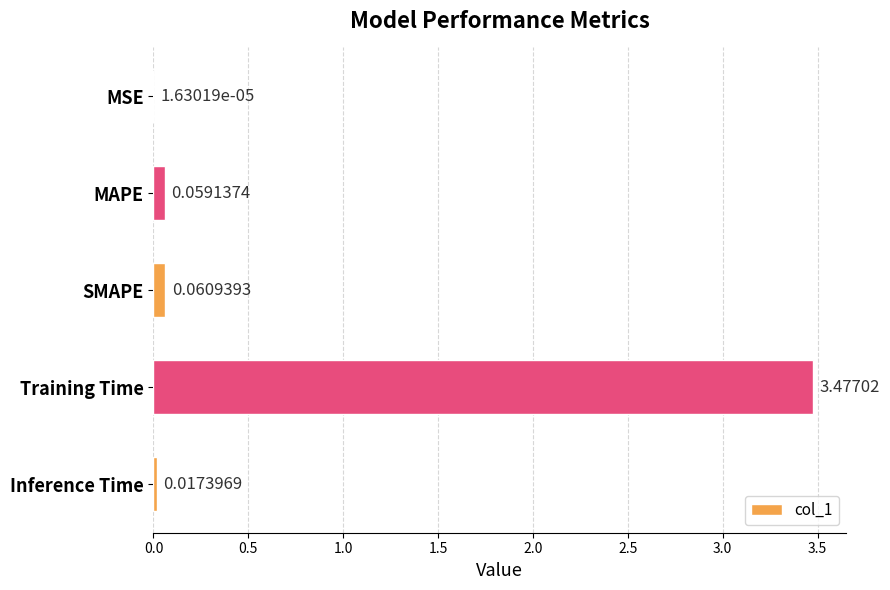

Which has a higher value, Inference Time or Training Time?

Training Time